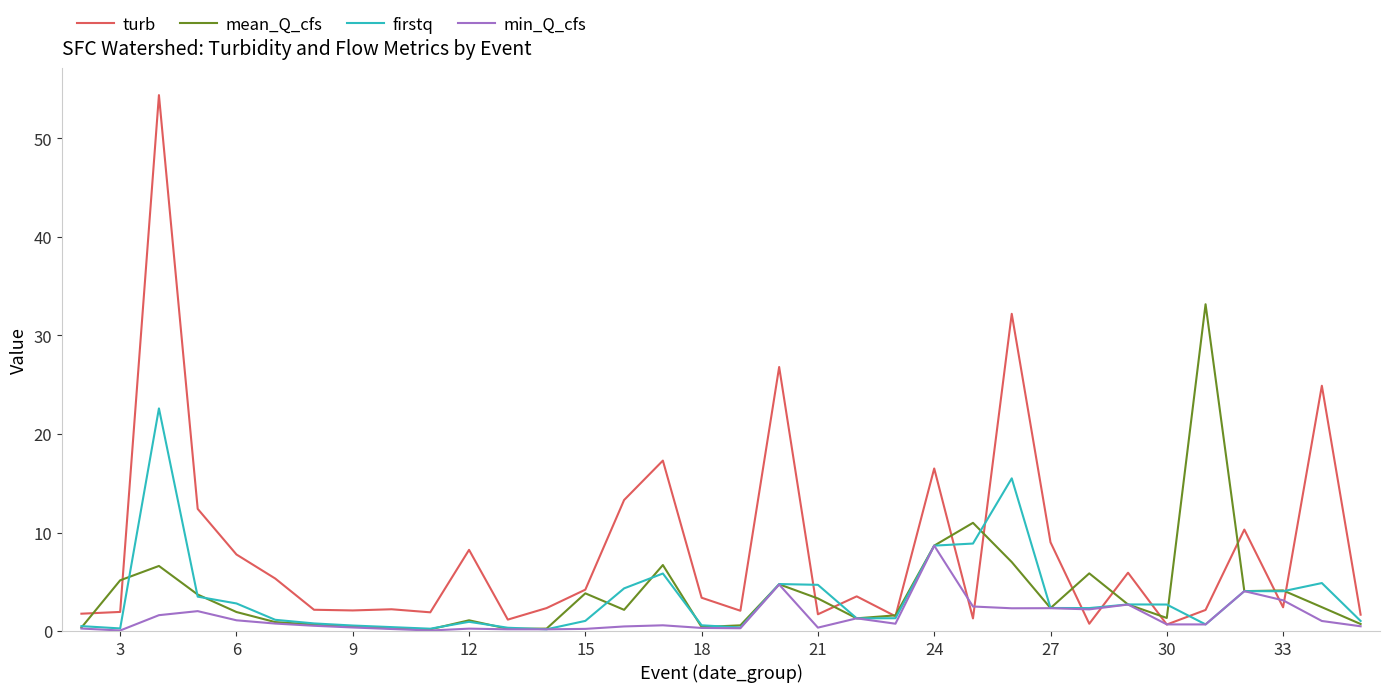

Which series has the largest total across all categories?

turb